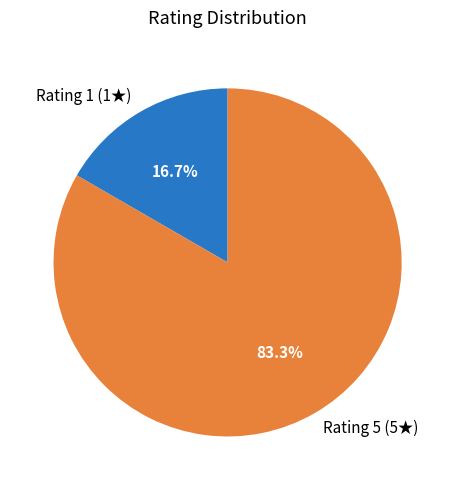

How many segments does this pie chart have?

2